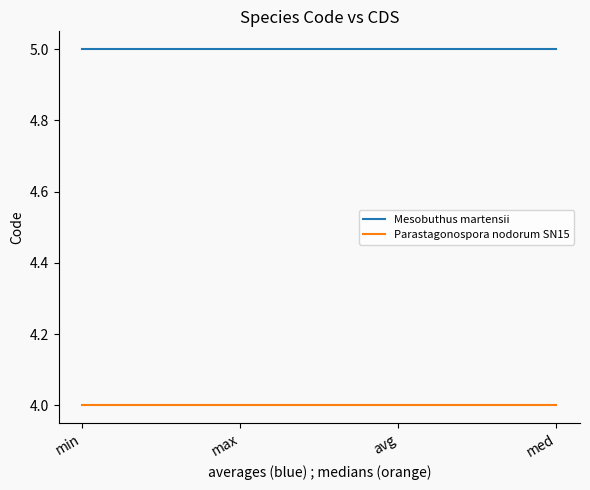

The Mesobuthus martensii series shows 5 at max. True or false?

True